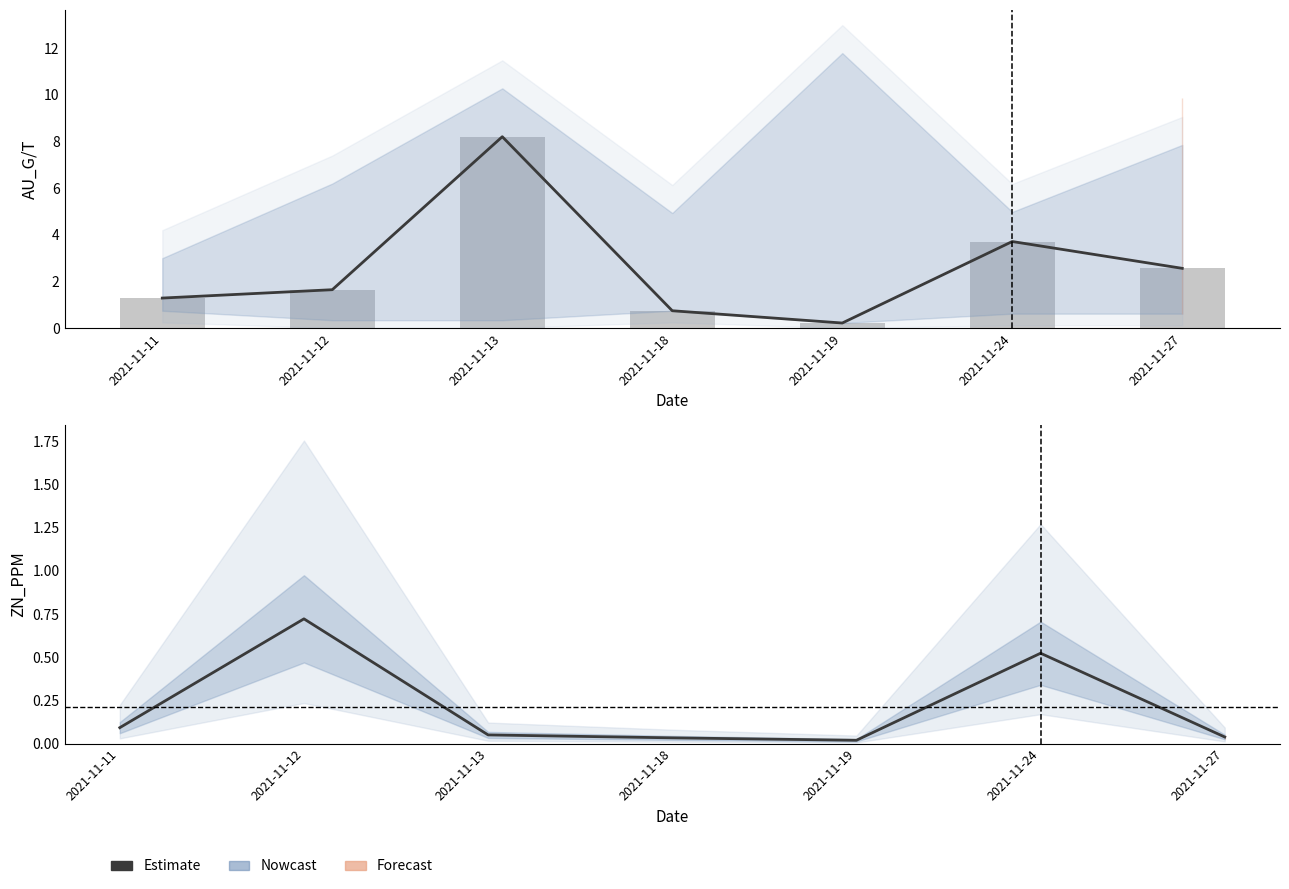

At which label is Estimate (AU) closest to 4?

2021-11-24